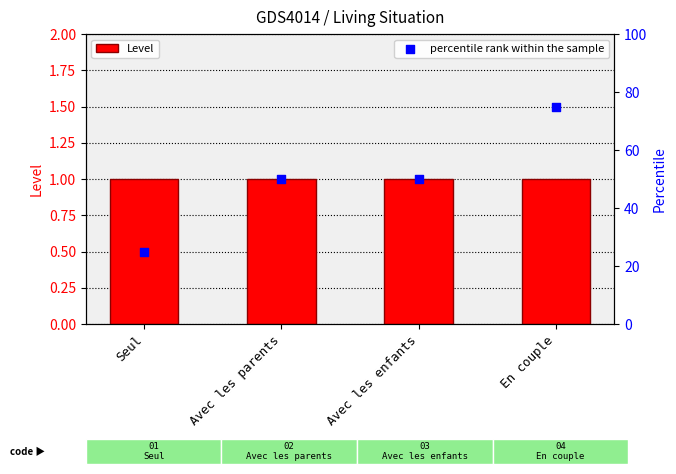

Which series has the largest Y range (max minus min)?

percentile rank within the sample